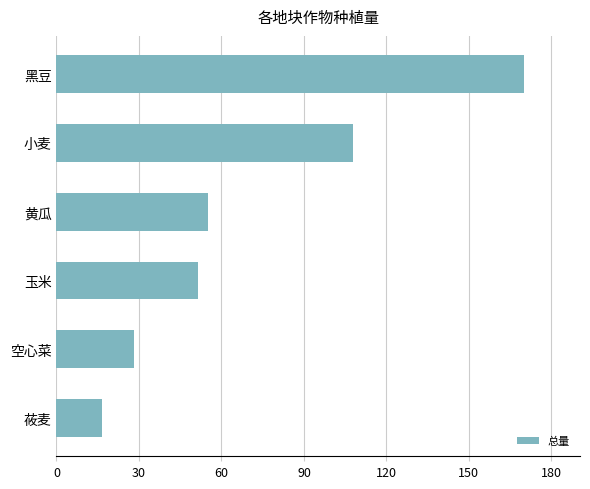

What is the average value?

71.6